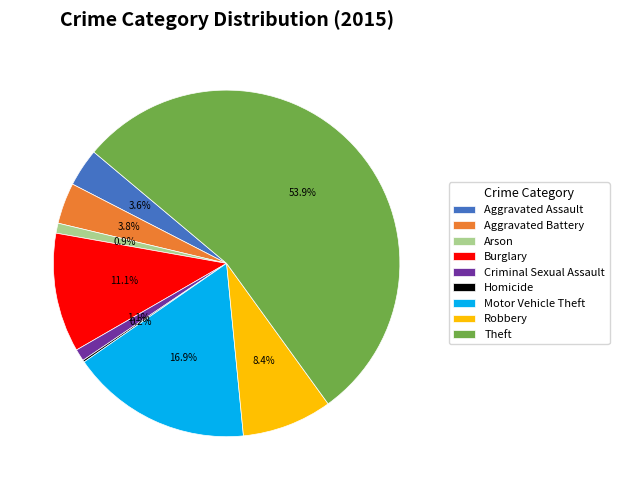

What percentage is the Aggravated Assault slice, to the nearest percent?

4%